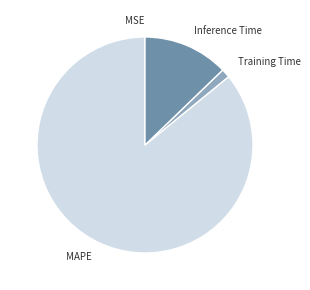

What is the largest slice in the pie chart?

MAPE